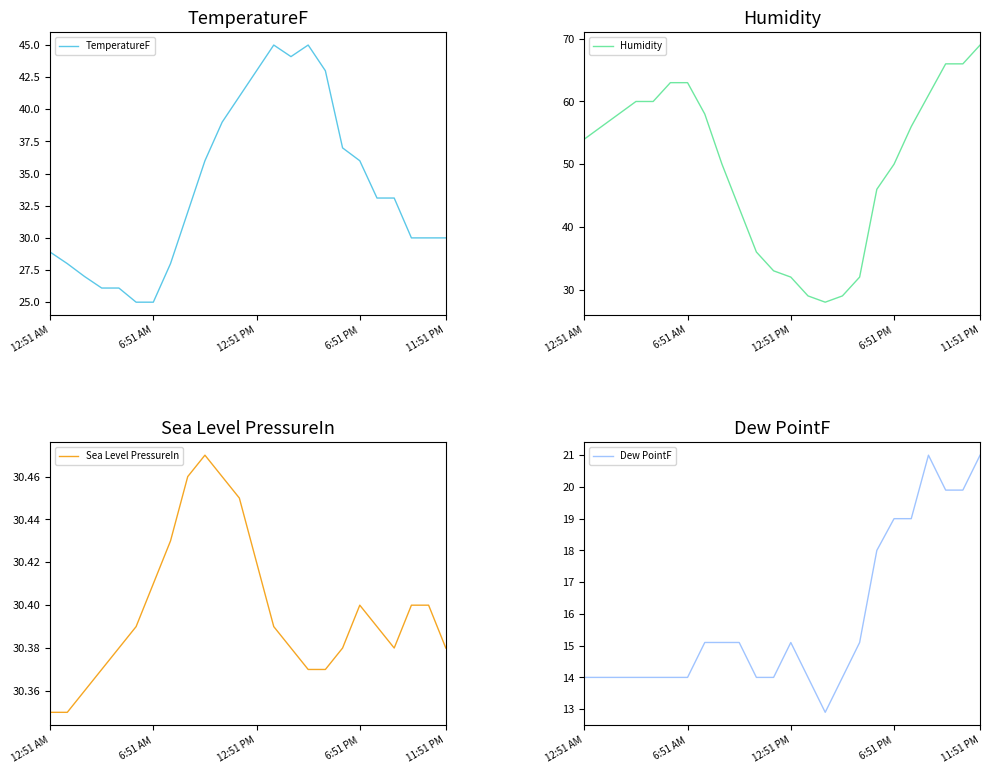

Which series has the largest total across all categories?

Humidity